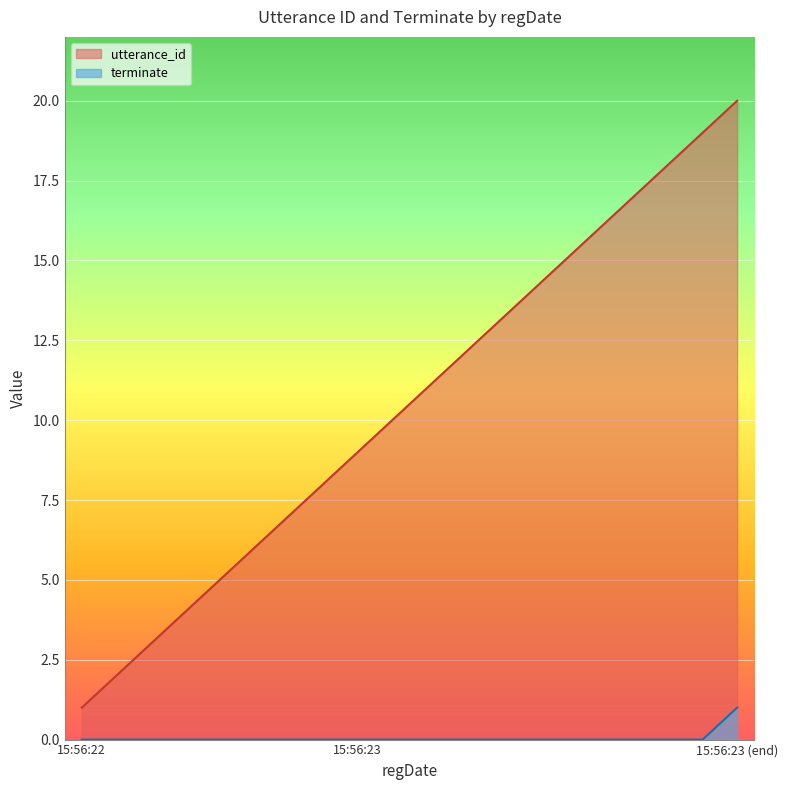

Rank the series by their maximum value, from lowest to highest.

terminate, utterance_id